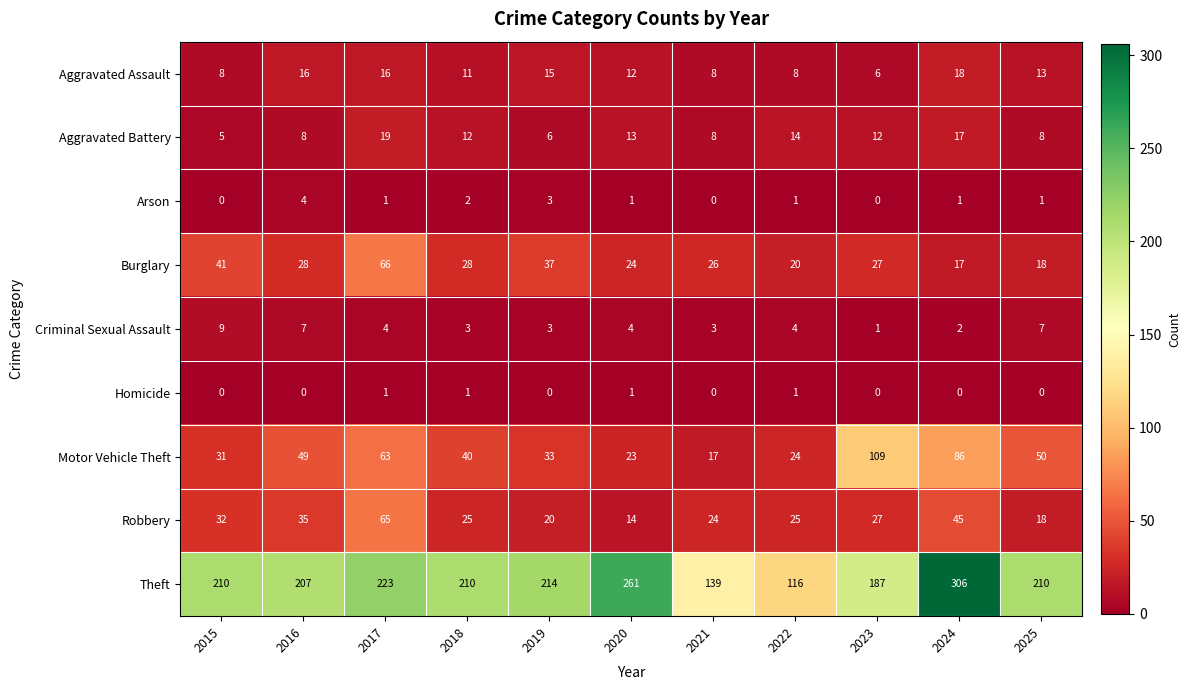

What is the sum of the Aggravated Assault values at 2020 and 2017?

28